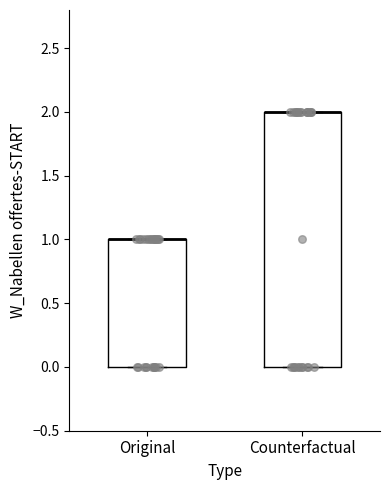

Reading left to right, transcribe this box plot: for each box, give where its median line is, the range the box spans, and where its two whiskers end, as read against the y-axis. The values are not printed on the chart, so give them approximately, as read against the axis.

Original: median 1 (drawn on the box's upper edge), box 0 to 1, whiskers 0 to 1
Counterfactual: median 2 (drawn on the box's upper edge), box 0 to 2, whiskers 0 to 2